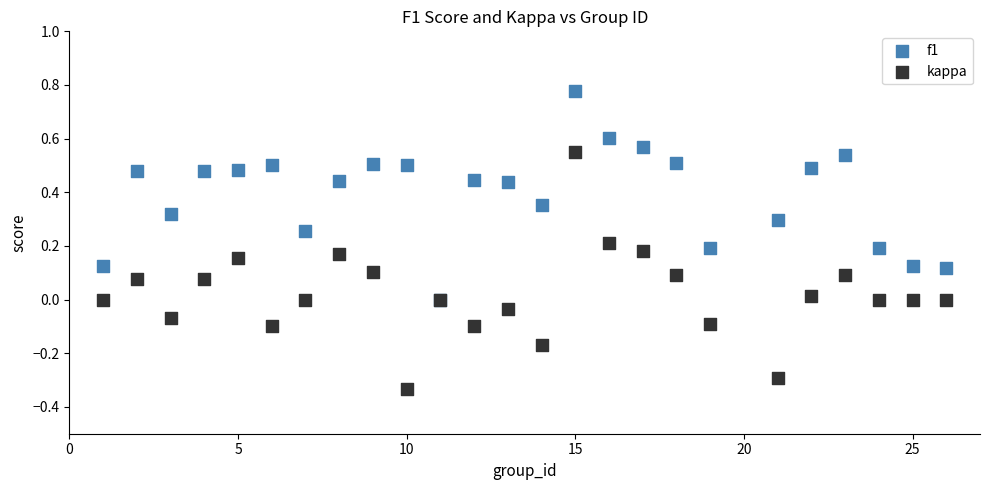

Which series has the widest spread of Y values?

kappa